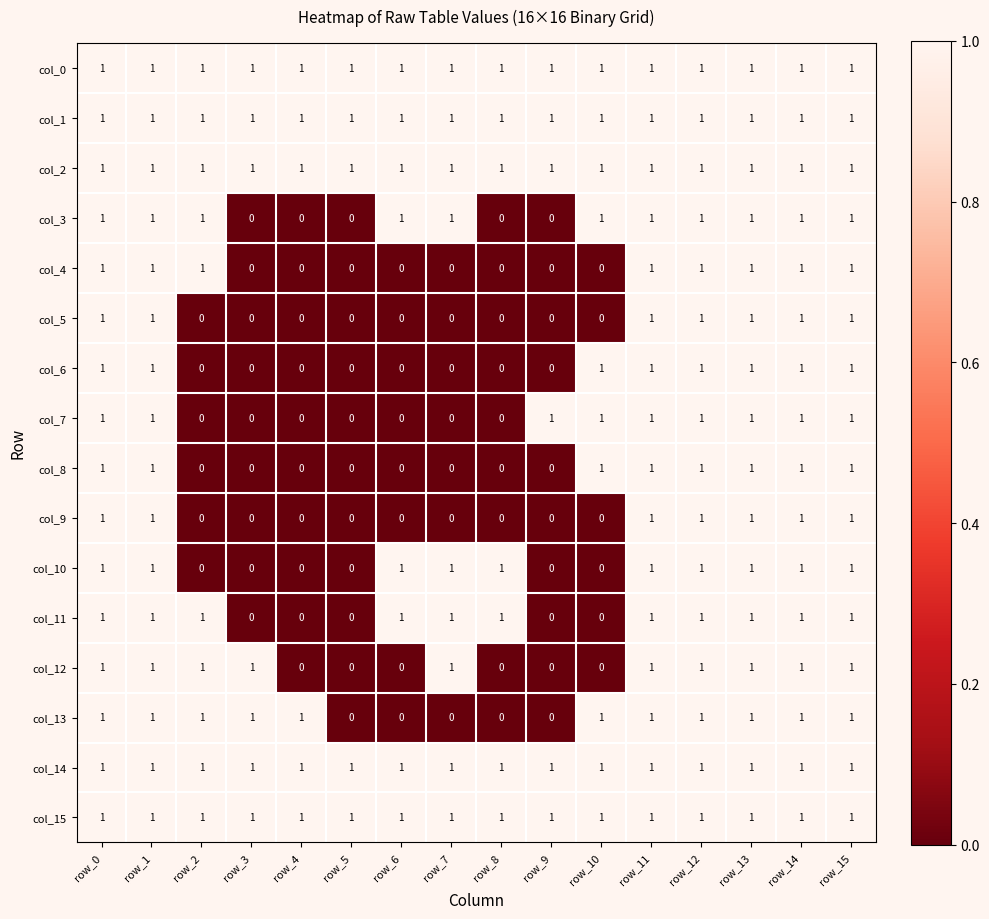

Is it true that col_1 equals 1 at row_0?

True